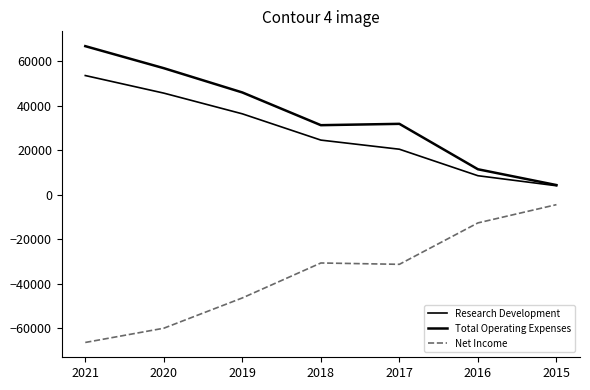

Is this an area chart (filled region under the line)?

No